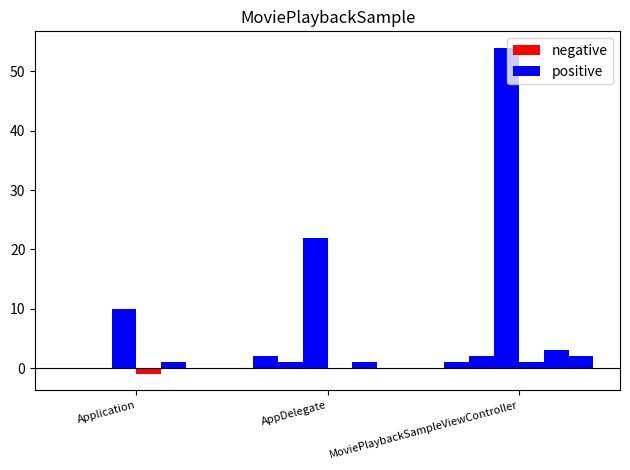

Are the bars grouped side by side (vs. stacked)?

Yes